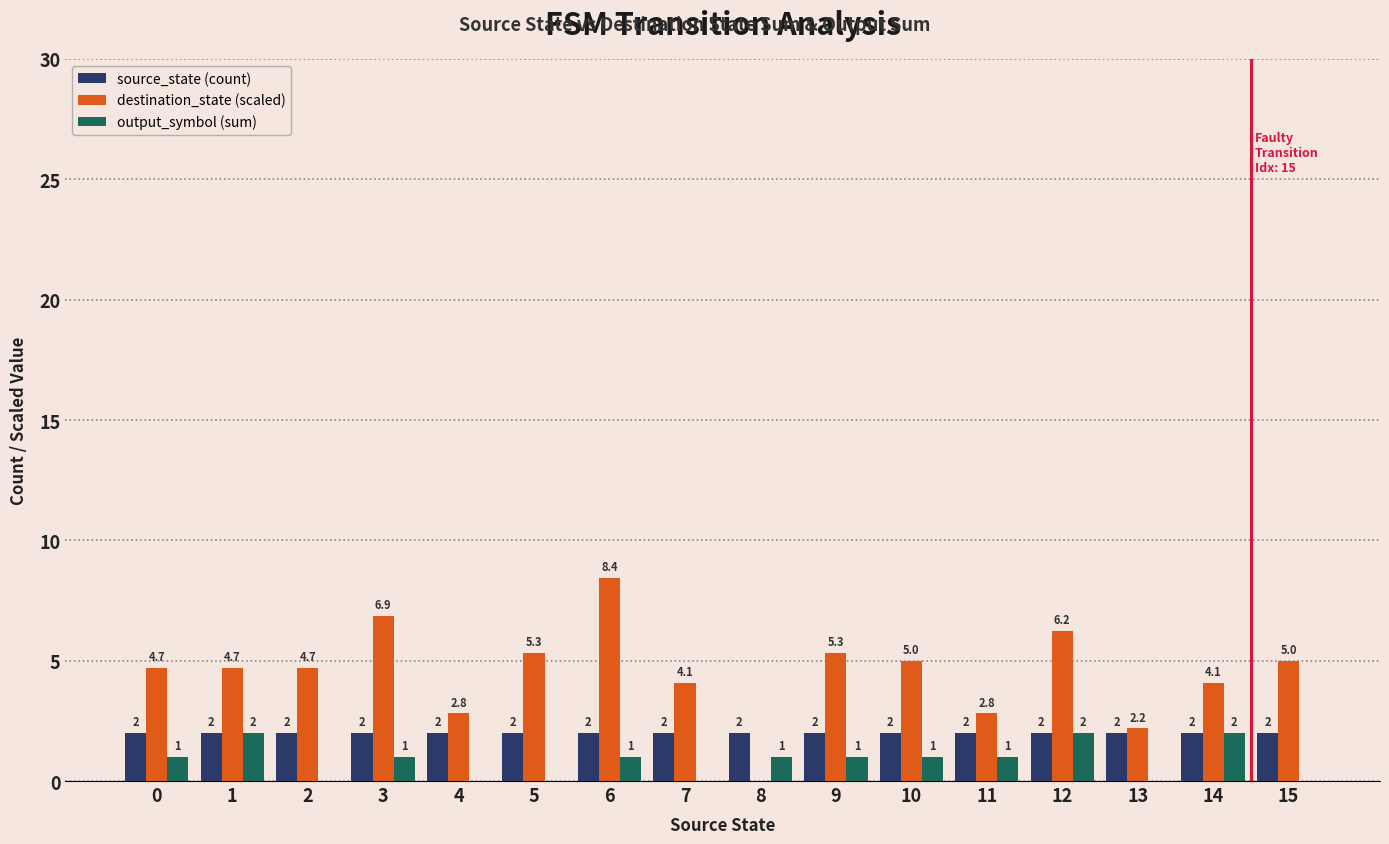

What is the highest value of the output_symbol (sum) series?

2.0